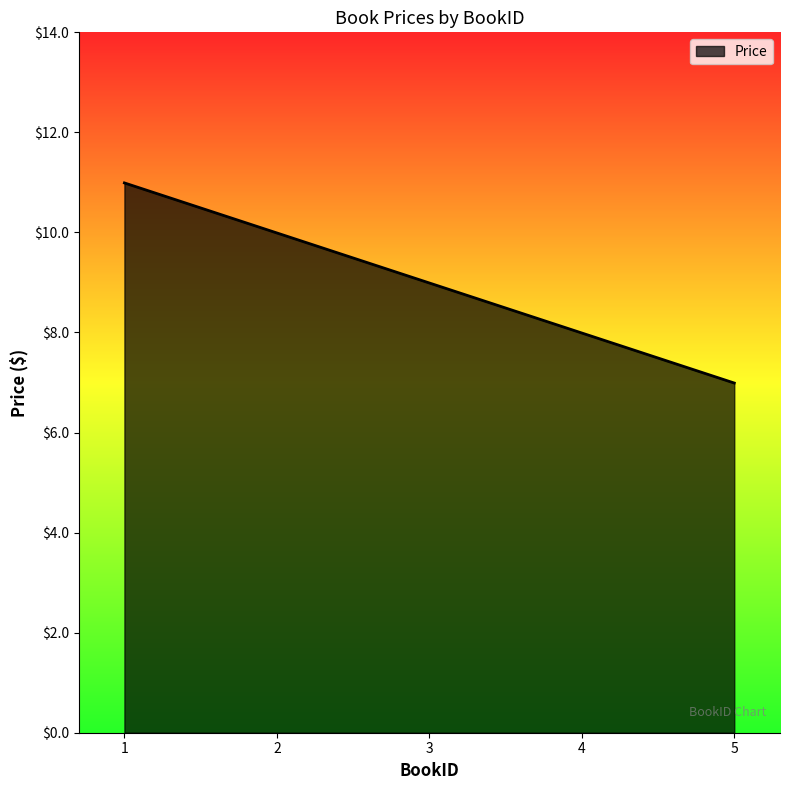

Where is the data nearest to the value 8?

4